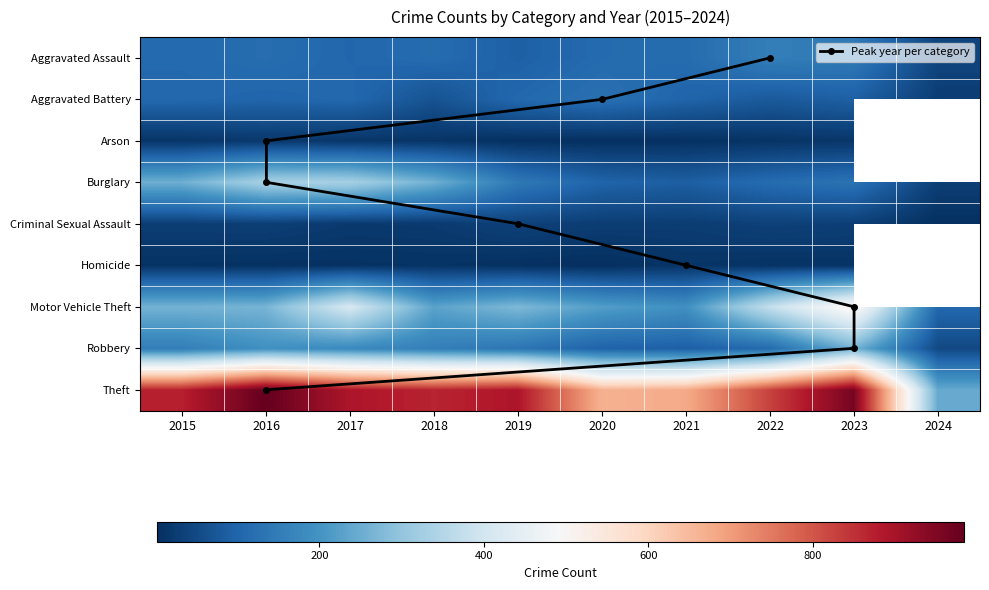

How many data points in Aggravated Battery are above 102?

4